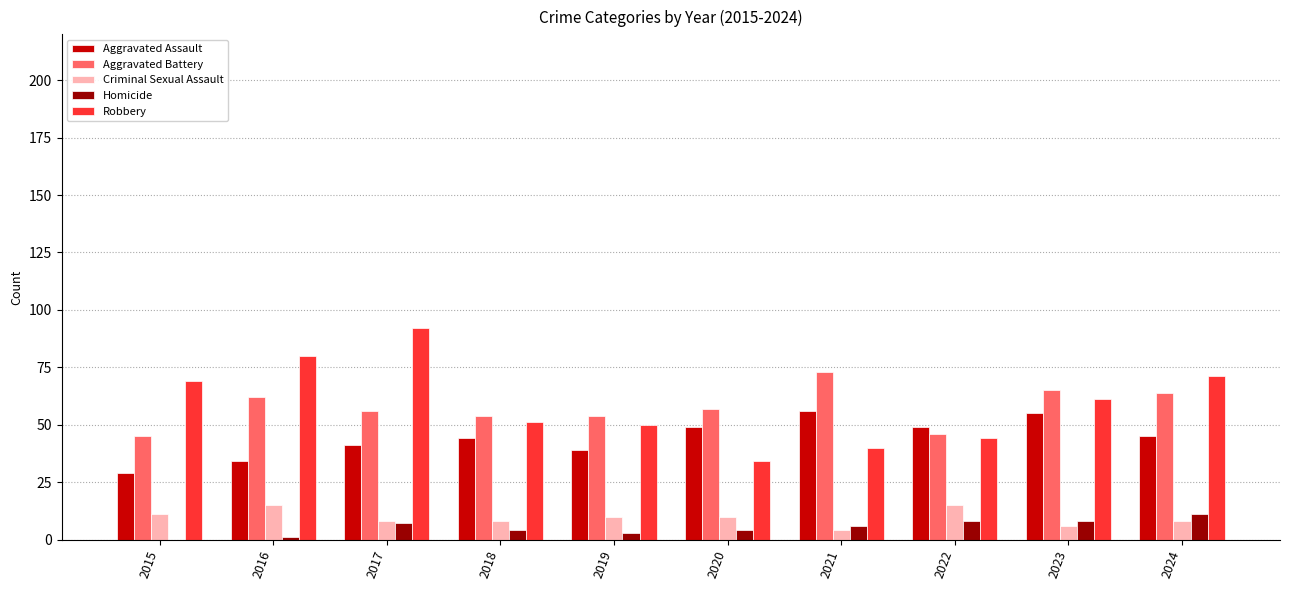

Are the bars grouped side by side (vs. stacked)?

Yes